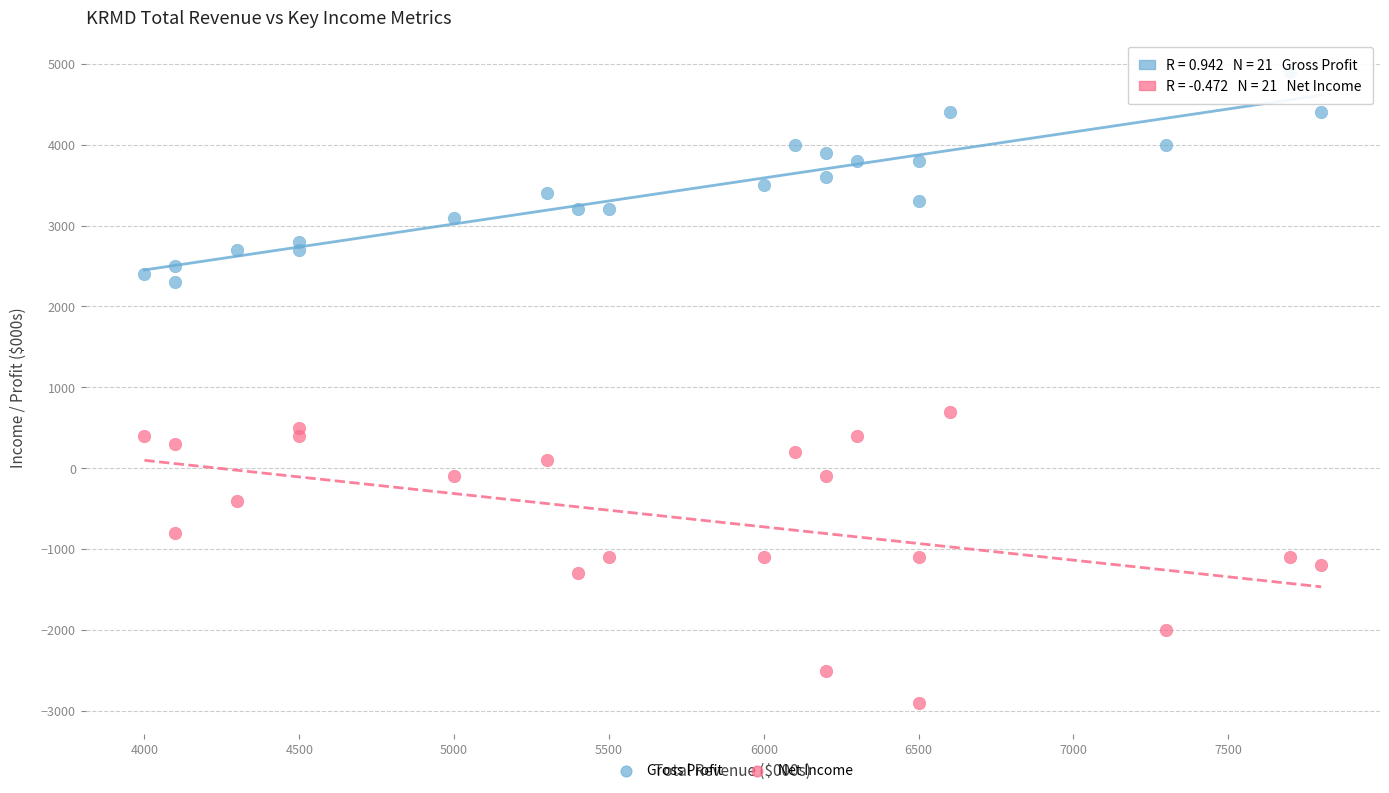

What is the X range (max minus min) for the scatter plot?

3800